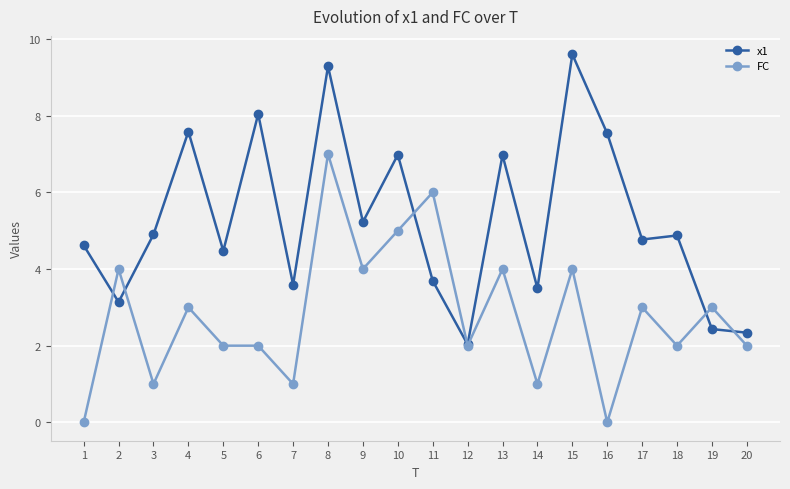

What is the sum of all FC values?

56.0